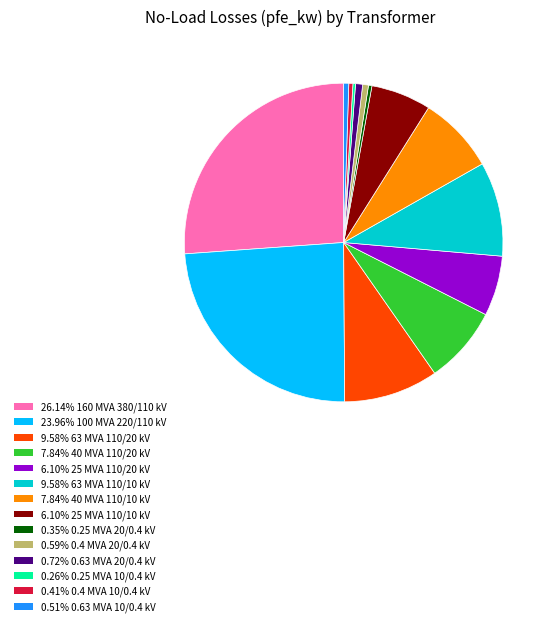

Is there any slice that represents more than half of the pie?

No